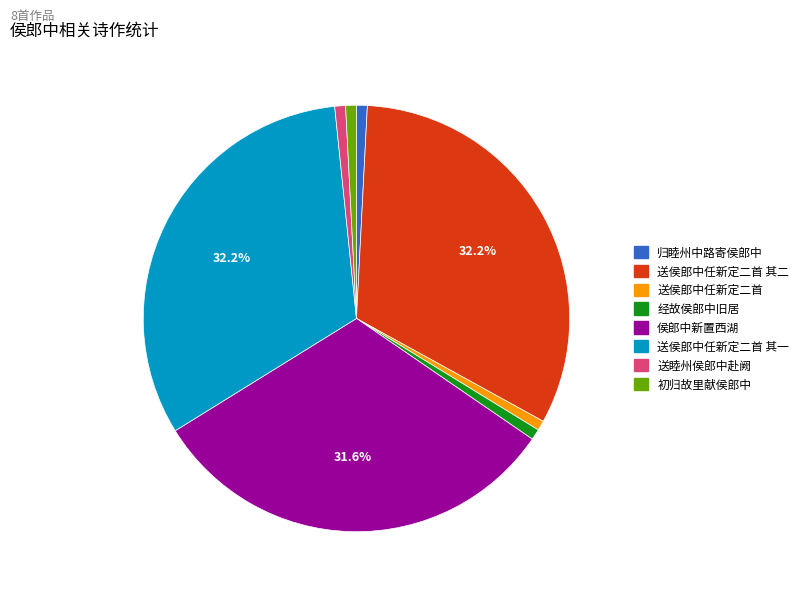

Is there a majority slice in this chart?

No